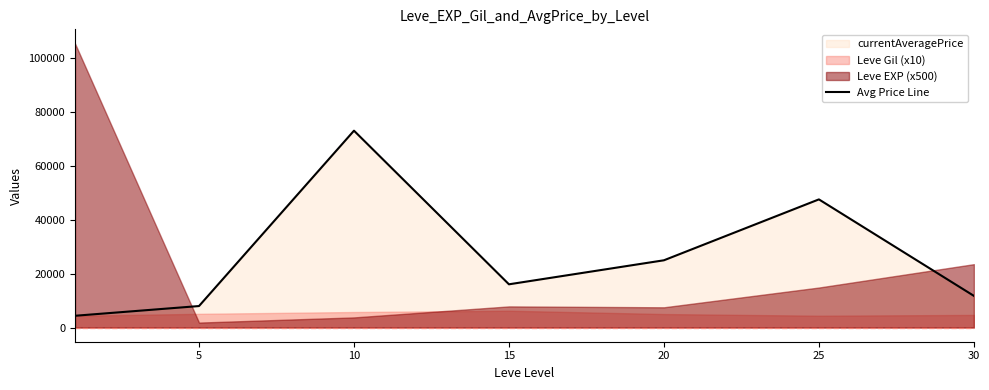

Reading left to right, transcribe all the data shown in this chart.

4360.7	7964.7	73008.2	16031.2	24939.3	47525.7	11747.2